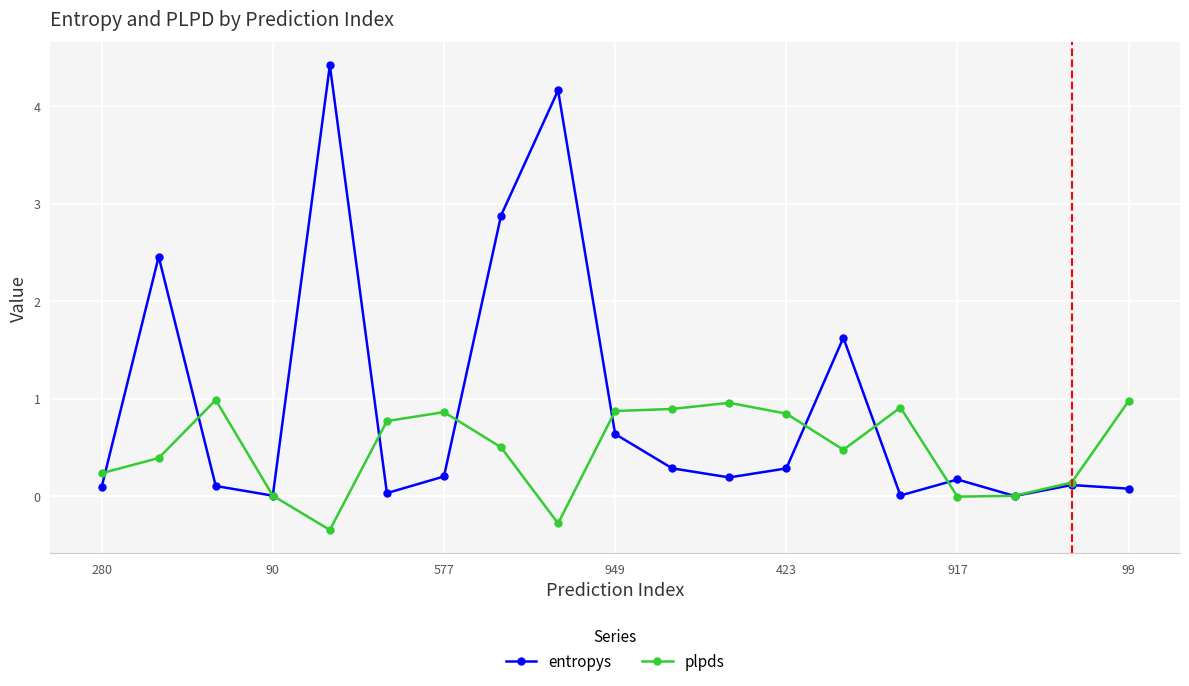

What is the maximum value for entropys?

4.4